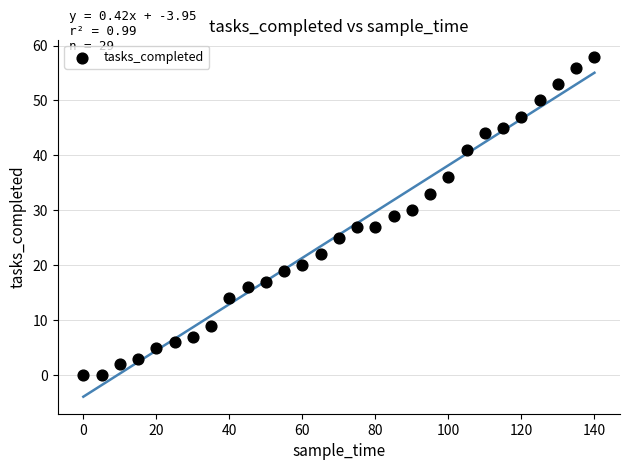

What is the range of X values (max minus min)?

140